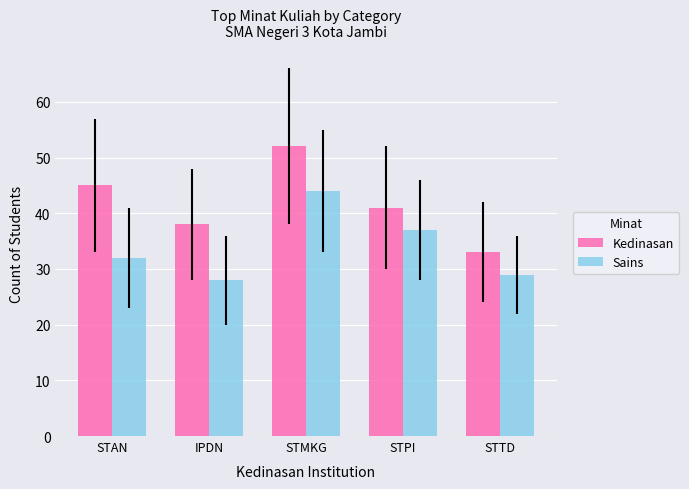

What is the maximum value for Sains?

44